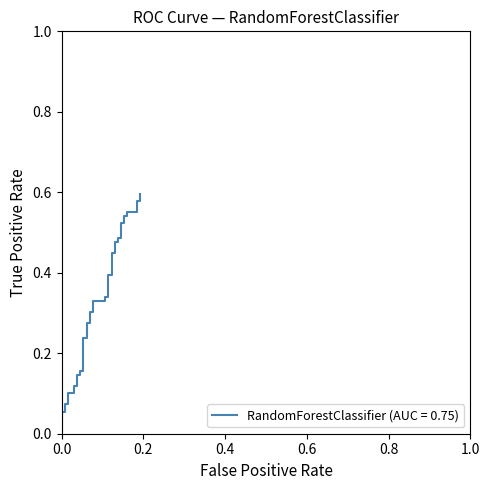

Reading left to right, what are all the values shown in this chart?

0.0	0.1	0.1	0.1	0.1	0.1	0.1	0.1	0.1	0.1	0.1	0.2	0.2	0.2	0.2	0.3	0.3	0.3	0.3	0.3	0.3	0.3	0.3	0.4	0.4	0.4	0.4	0.5	0.5	0.5	0.5	0.5	0.5	0.5	0.5	0.6	0.6	0.6	0.6	0.6